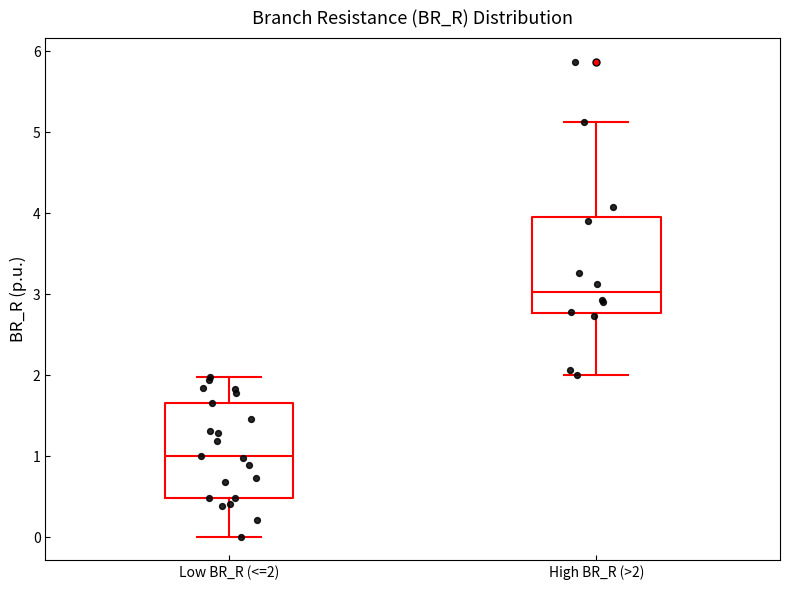

Reading left to right, read every box against the y-axis: the position of its median line, the range the box covers, and the ends of its whiskers. The values are not printed on the chart, so give them approximately, as read against the axis.

Low BR_R (<=2): median 1.0, box 0.5 to 1.7, whiskers 0.0 to 2.0
High BR_R (>2): median 3.0, box 2.8 to 3.9, whiskers 2.0 to 5.1